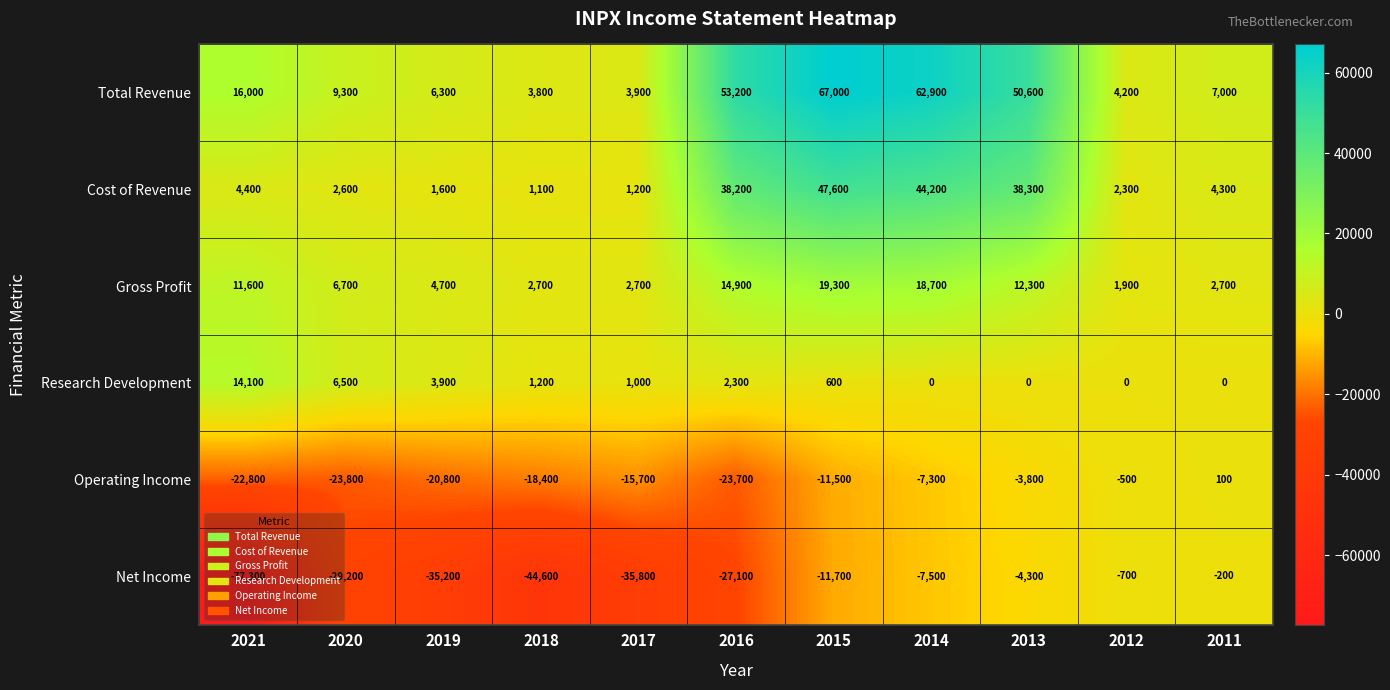

The Cost of Revenue series shows 1218 at 2011. True or false?

False